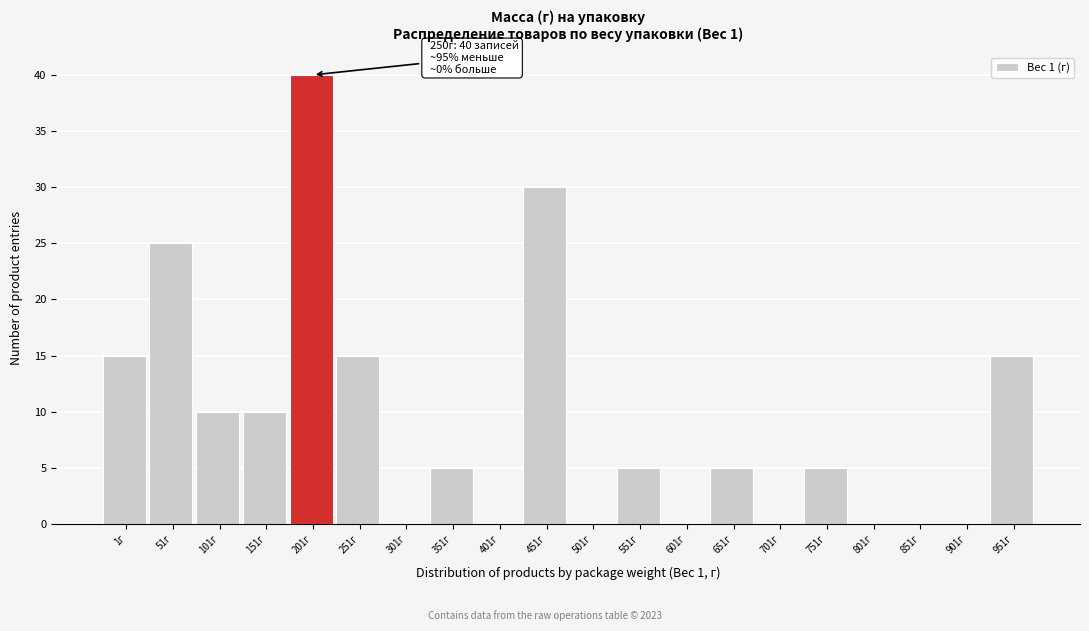

Reading left to right, extract all data points from this chart.

1г=15	51г=25	101г=10	151г=10	201г=40	251г=15	301г=0	351г=5	401г=0	451г=30	501г=0	551г=5	601г=0	651г=5	701г=0	751г=5	801г=0	851г=0	901г=0	951г=15